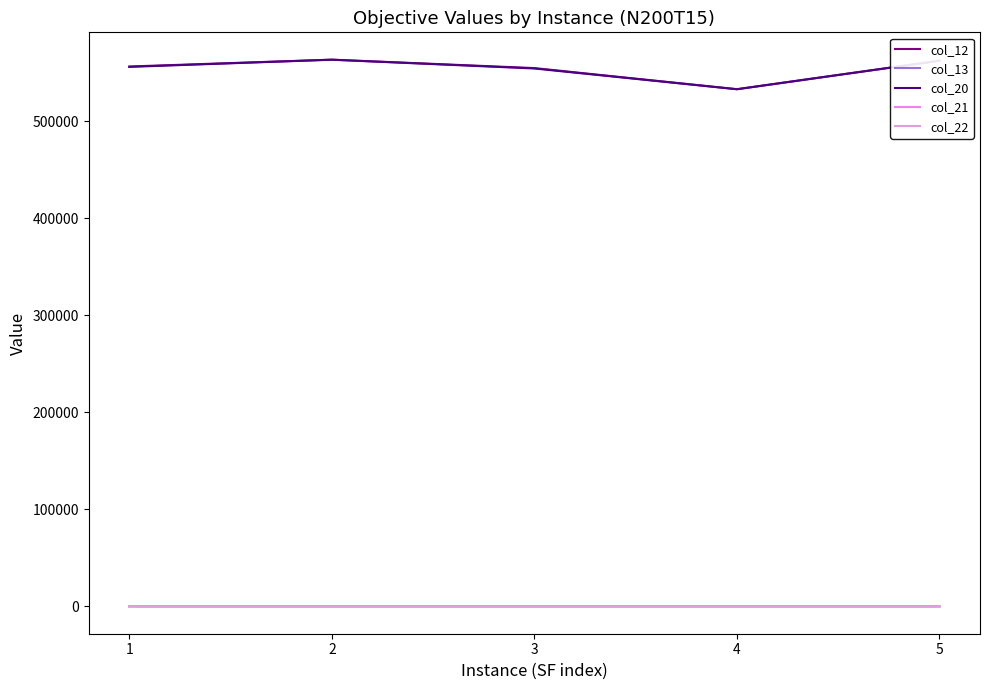

True or false: col_22 and col_21 cross at least once.

False